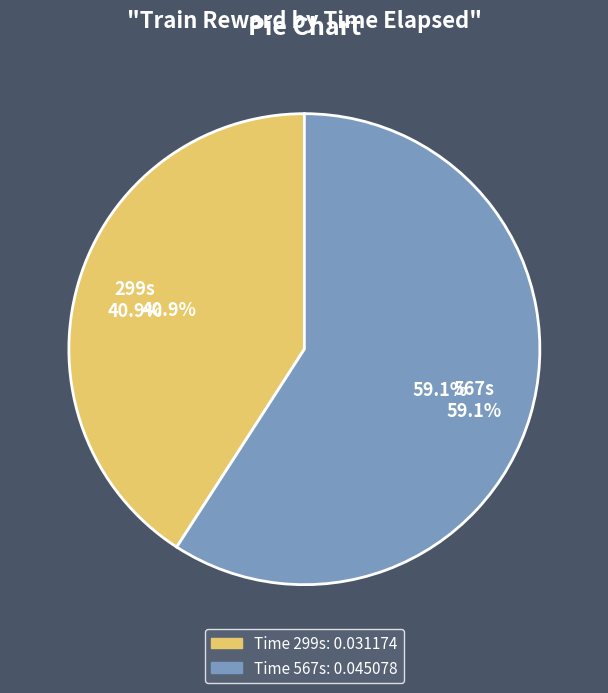

To the nearest percent, what percentage of the pie is 567?

59%